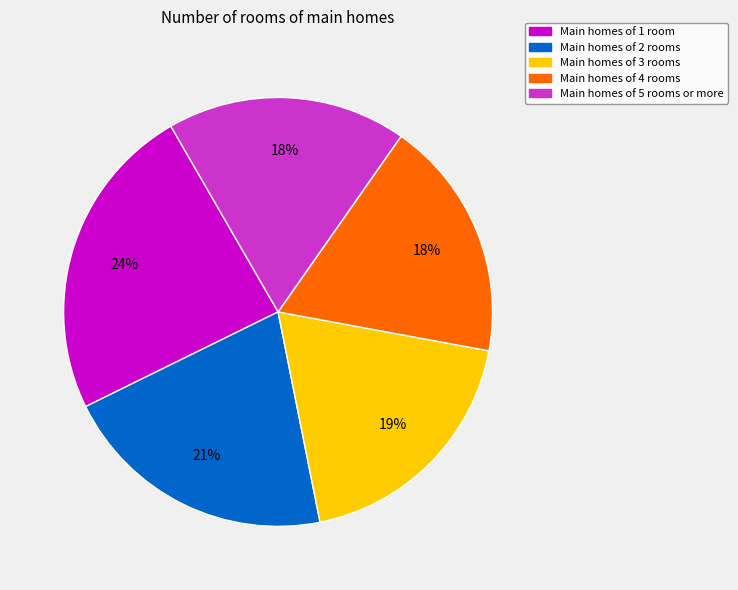

To the nearest percent, what is the difference between the largest and smallest slice percentages?

6%